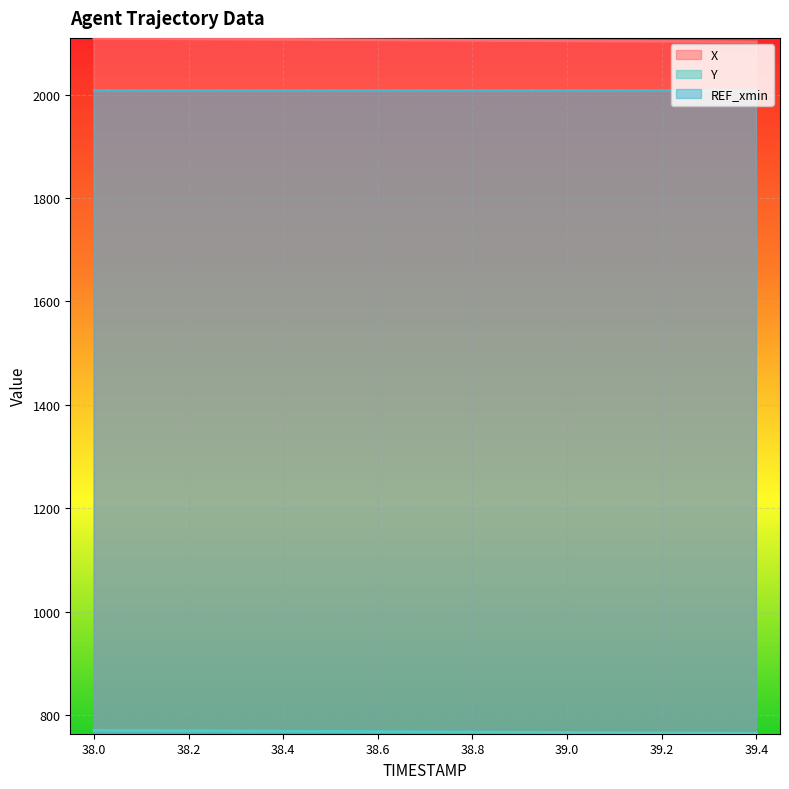

What is the value of the Y point at the 9th from the left?

767.1